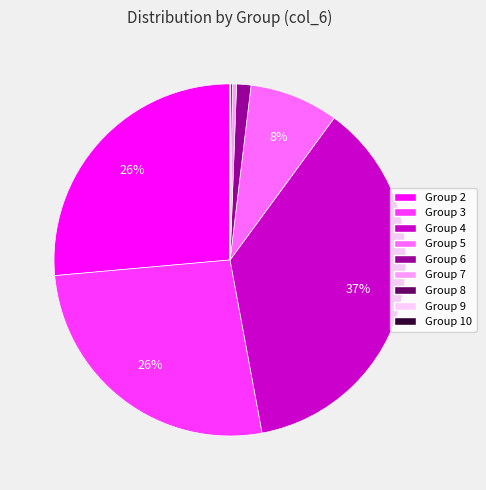

Is there any slice that represents more than half of the pie?

No